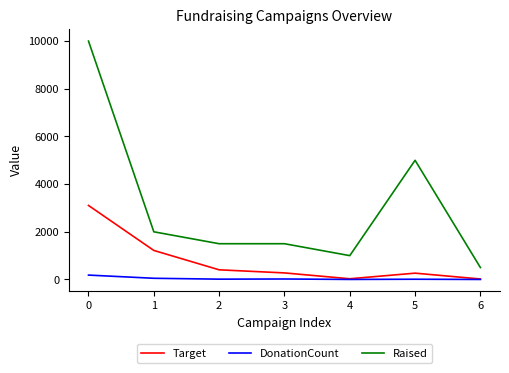

True or false: Raised and Target cross at least once.

False